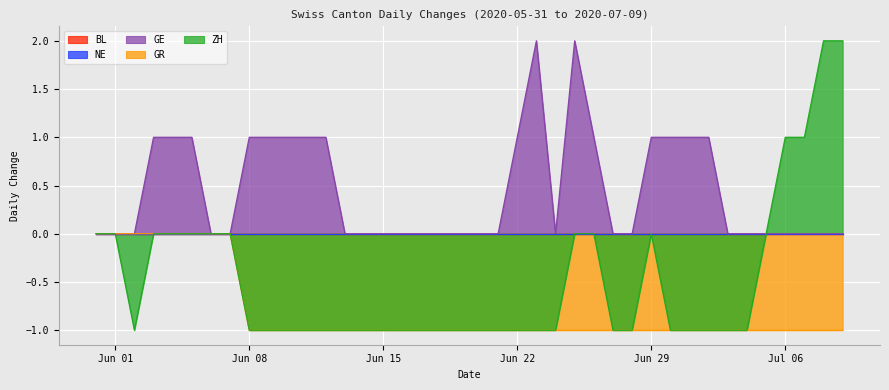

What position from the left is Jun 08?

9